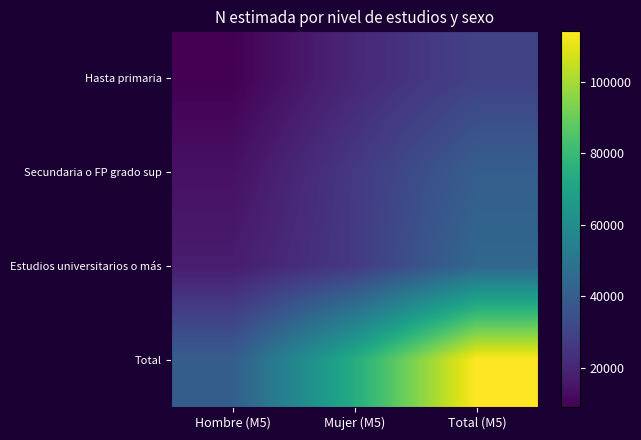

Reading left to right, extract all data points from this chart.

Hasta primaria: Hombre (M5)=9101	Mujer (M5)=20613	Total (M5)=29714
Secundaria o FP grado sup: Hombre (M5)=13775	Mujer (M5)=26595	Total (M5)=40369
Estudios universitarios o más: Hombre (M5)=17263	Mujer (M5)=26757	Total (M5)=44019
Total: Hombre (M5)=40138	Mujer (M5)=73964	Total (M5)=114102